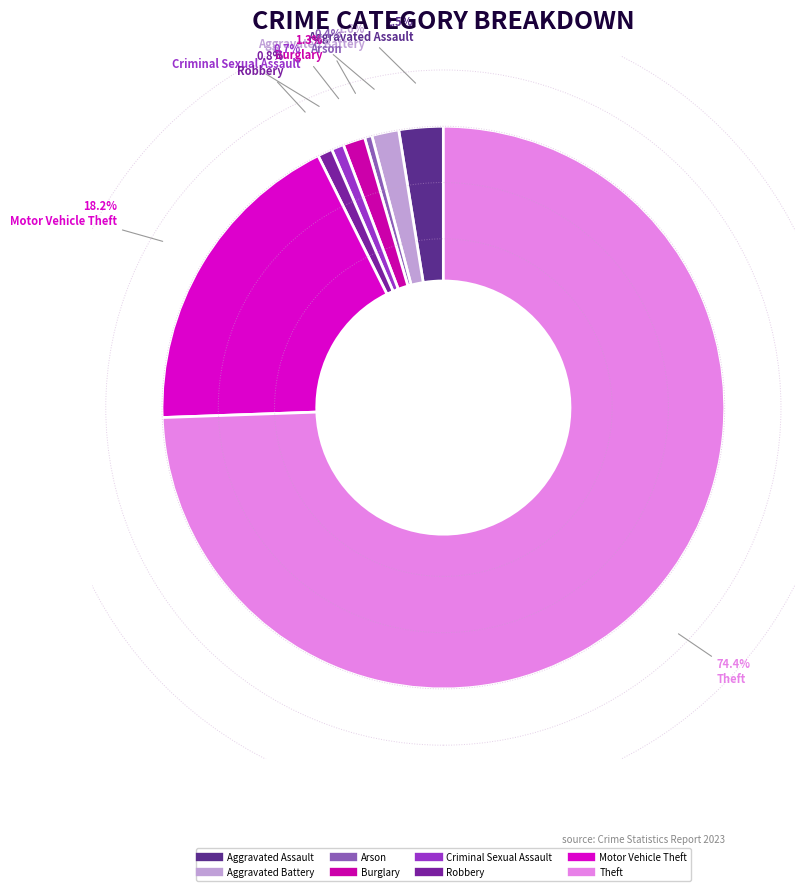

What is the smallest slice in the pie chart?

Arson